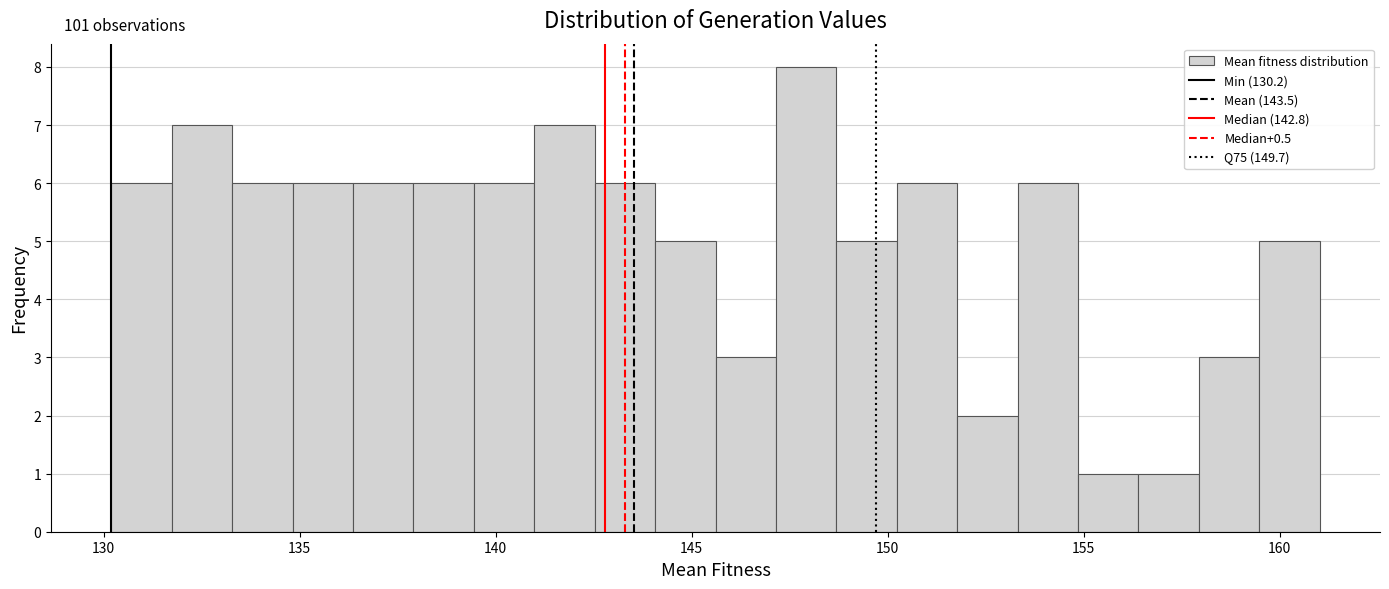

Around what value on the x-axis is the tallest bar? Give the approximate position of its centre, as read against the axis.

148.0